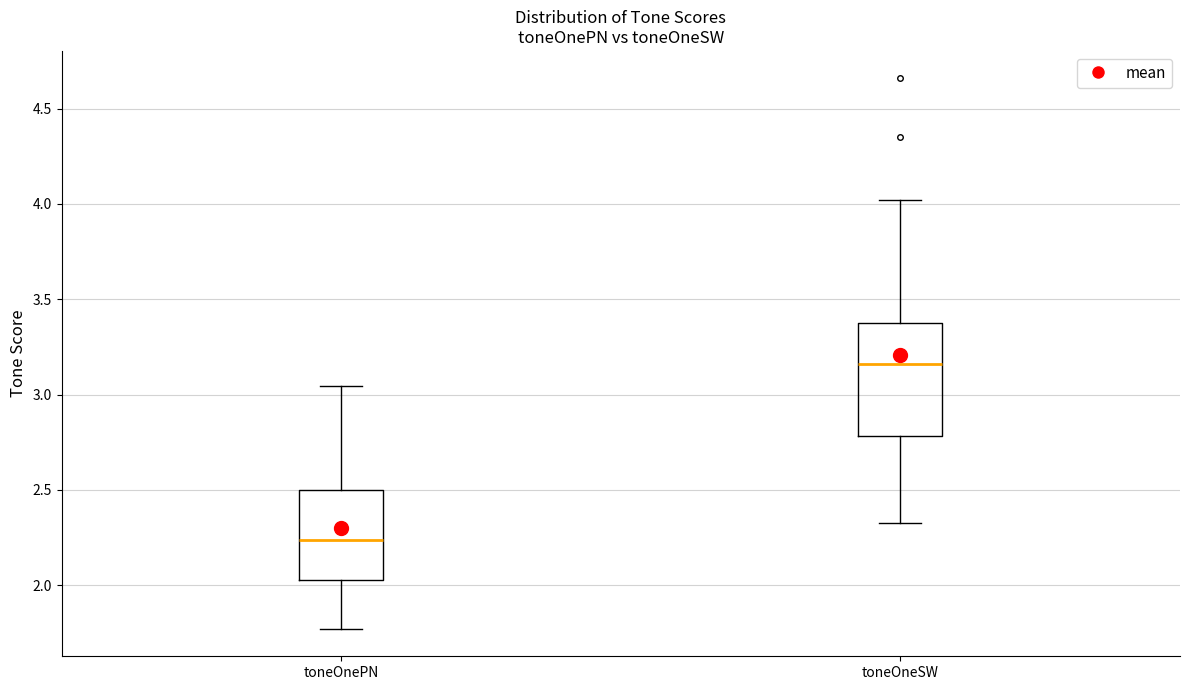

Reading left to right, transcribe this box plot: for each box, give where its median line is, the range the box spans, and where its two whiskers end, as read against the y-axis. The values are not printed on the chart, so give them approximately, as read against the axis.

toneOnePN: median 2.25, box 2.00 to 2.50, whiskers 1.75 to 3.05
toneOneSW: median 3.15, box 2.80 to 3.35, whiskers 2.35 to 4.00